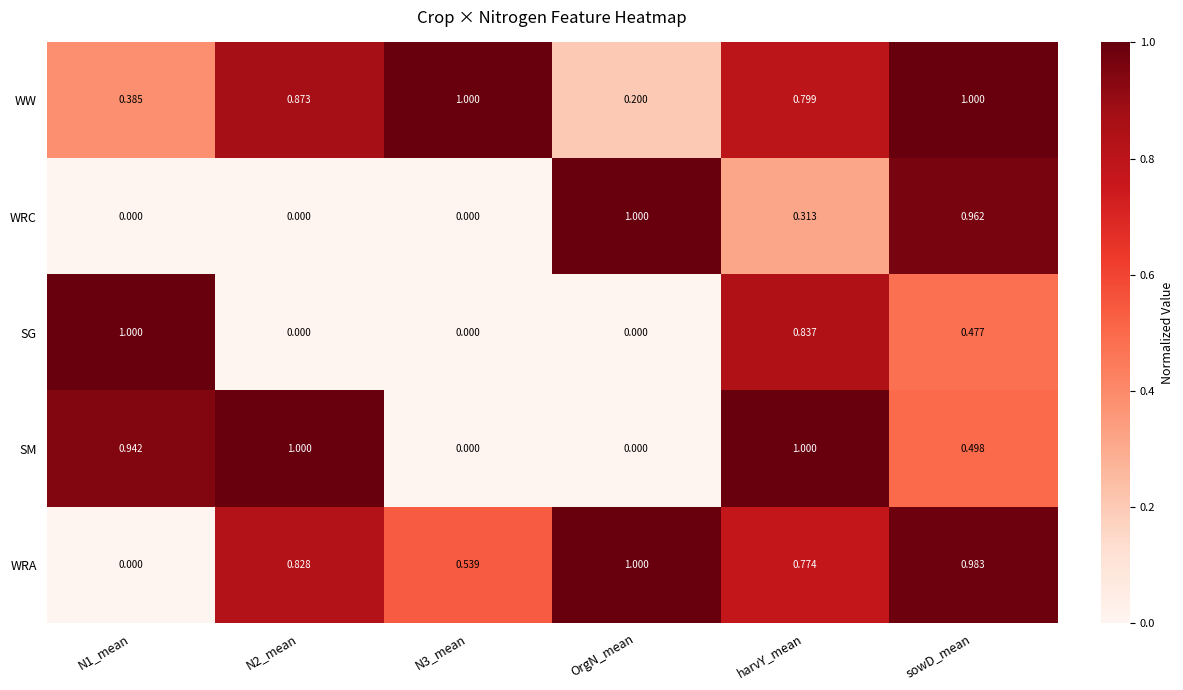

At which category is the sum across all series the highest?

sowD_mean